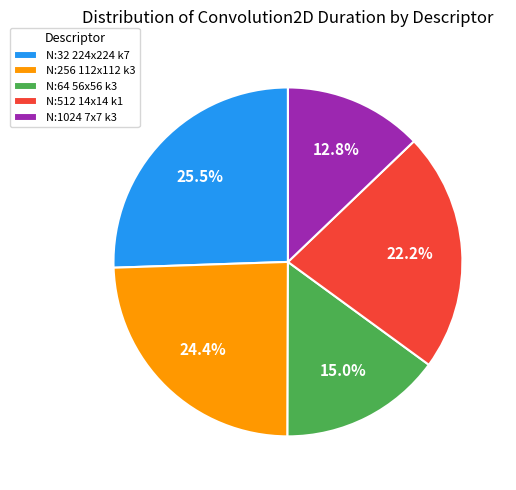

Which has a higher value, N:256 112x112 k3 or N:1024 7x7 k3?

N:256 112x112 k3